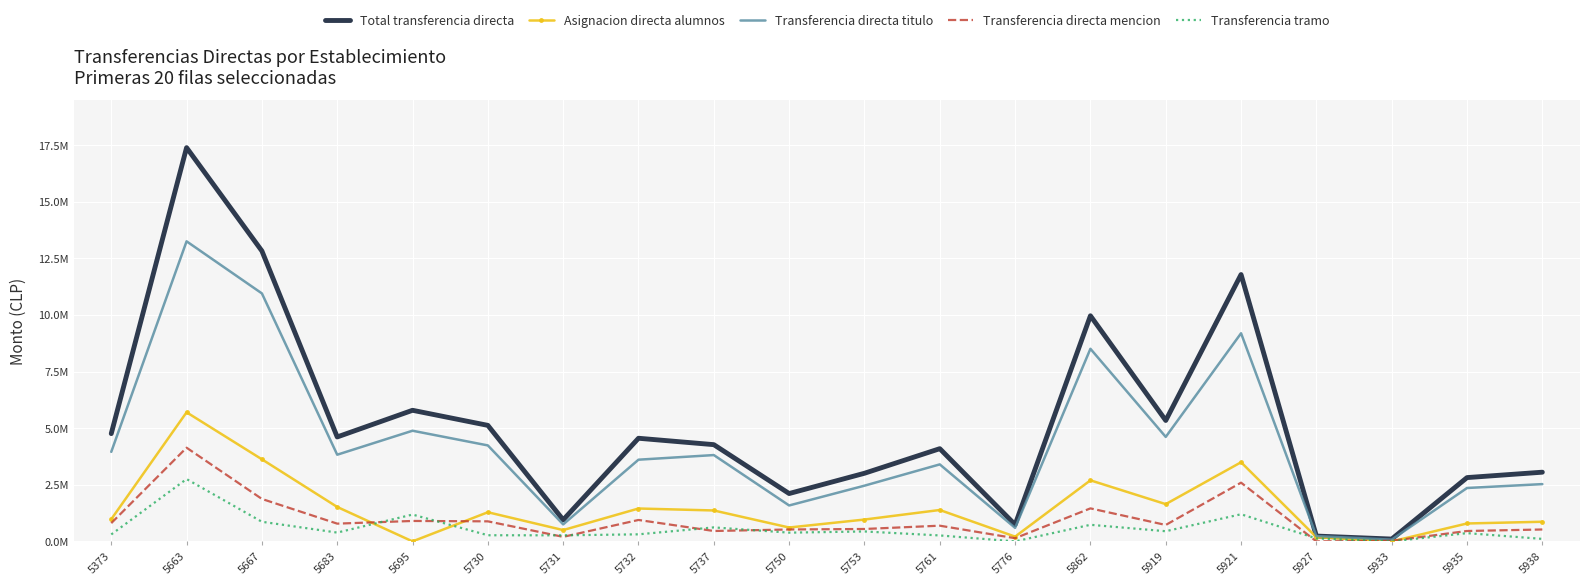

What are all the series names shown in the legend?

Total transferencia directa, Asignacion directa alumnos, Transferencia directa titulo, Transferencia directa mencion, Transferencia tramo